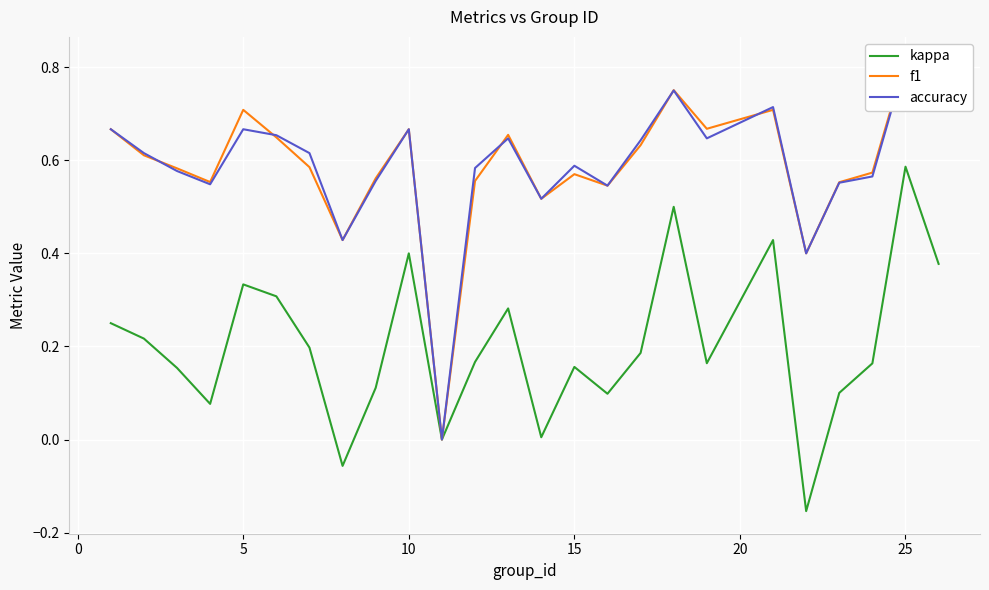

Which category has the highest value in the kappa series?

25